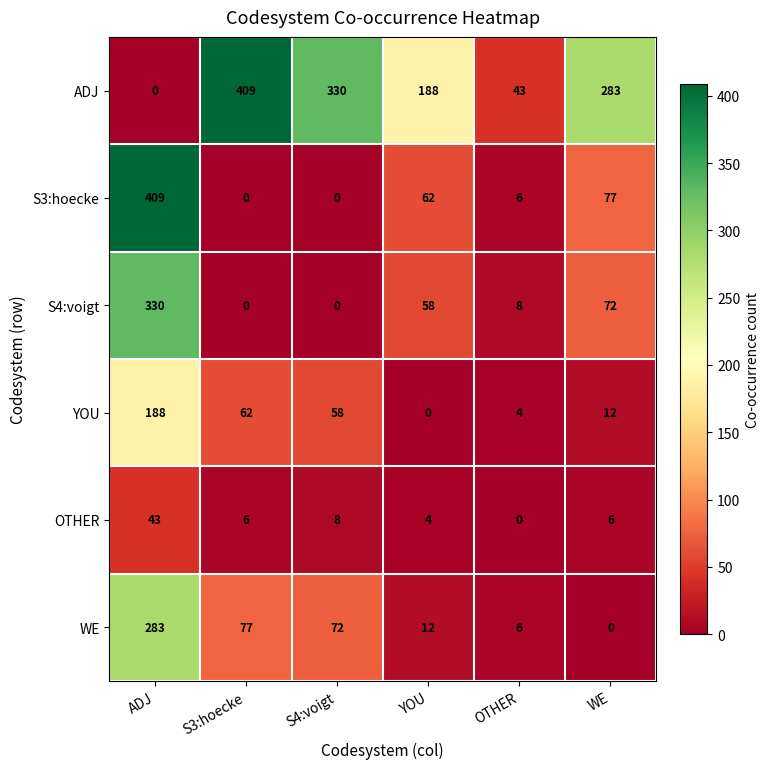

At which category is the sum across all series the highest?

ADJ